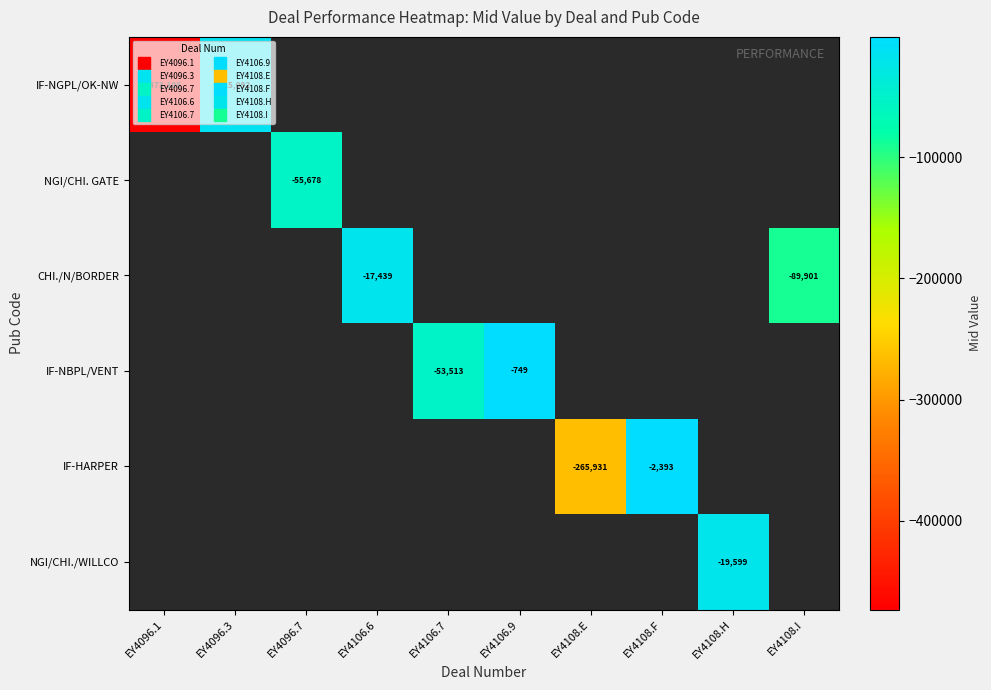

At how many categories does at least one series exceed -43611?

5